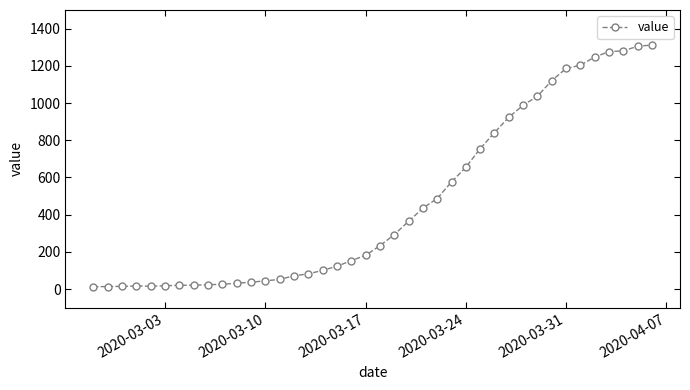

What is the greatest value displayed?

1312